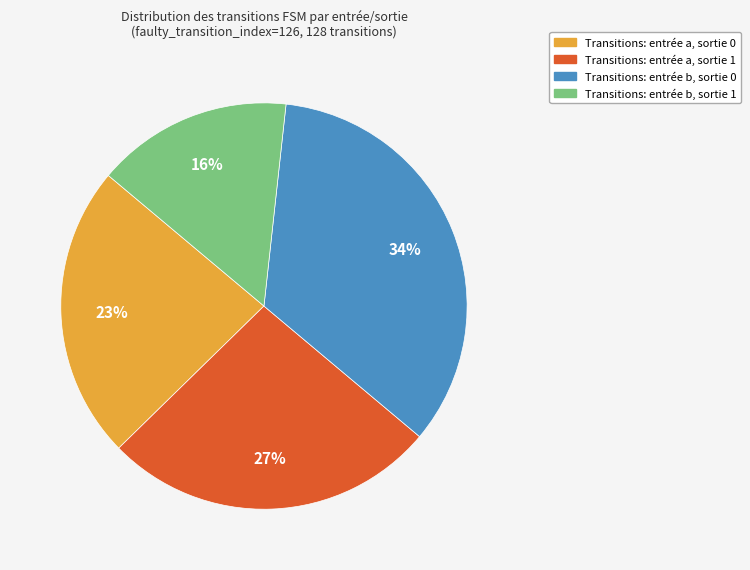

To the nearest percent, what is the average slice percentage?

25%